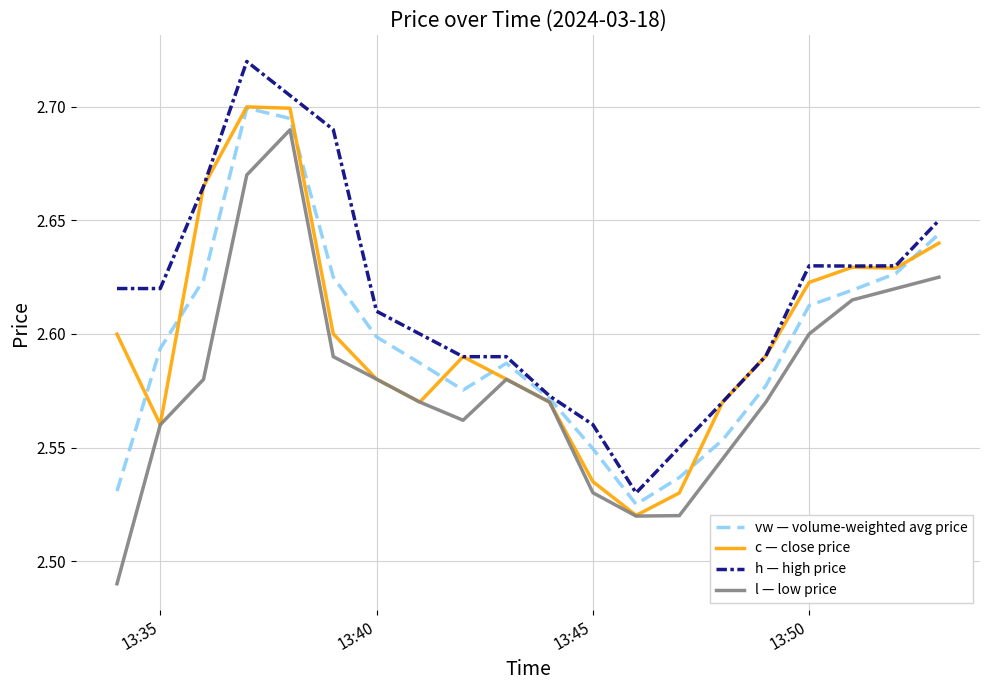

Which series has the largest total across all categories?

h — high price